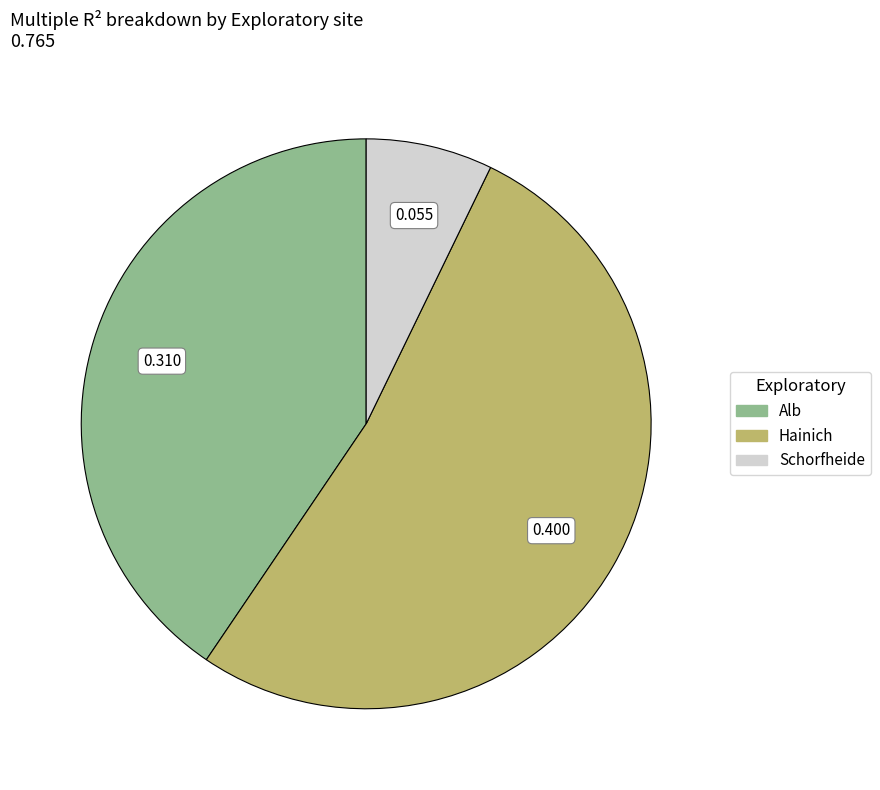

True or false: Hainich accounts for 52% of the total.

True